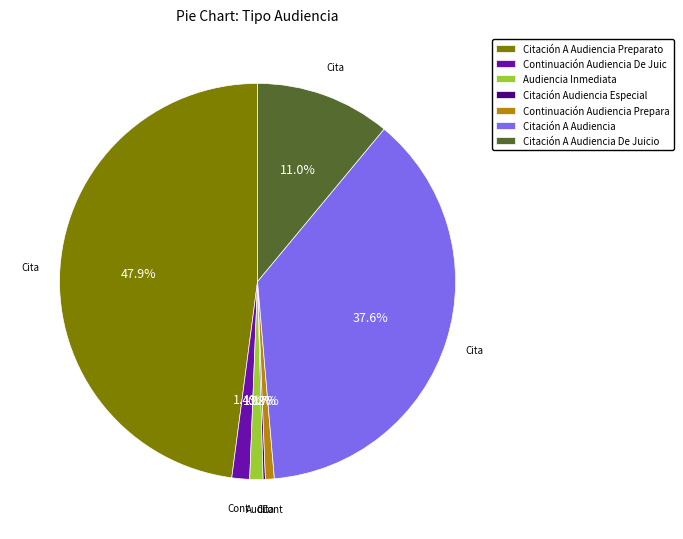

What portion of the pie excludes Continuación Audiencia De Juic?

98.6%